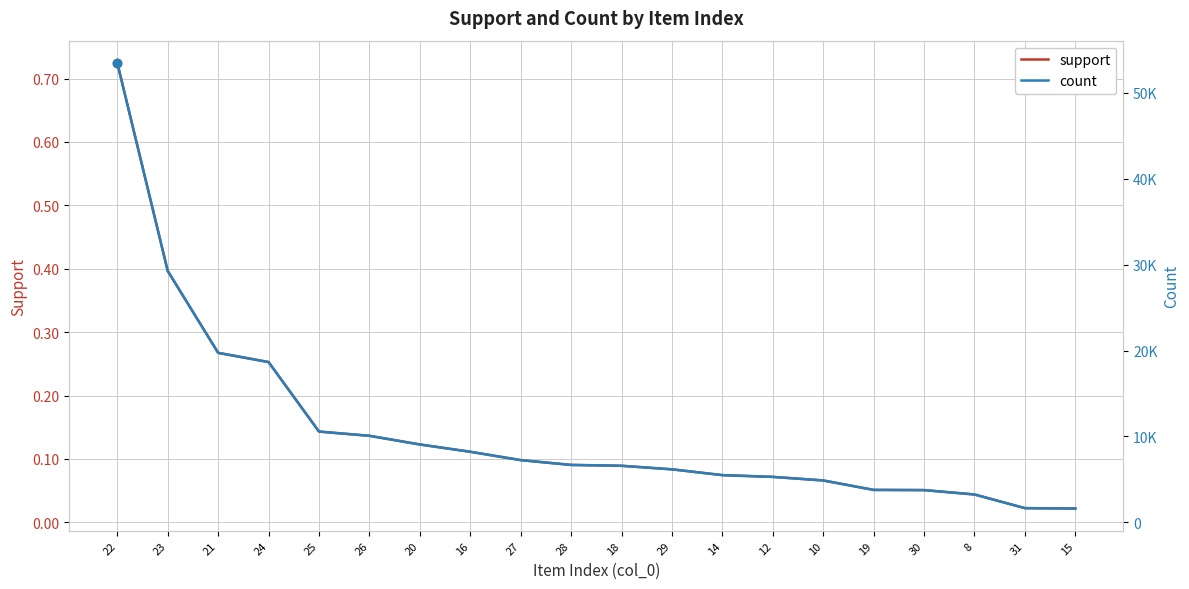

Rank the categories by support value from lowest to highest.

15, 31, 8, 30, 19, 10, 12, 14, 29, 18, 28, 27, 16, 20, 26, 25, 24, 21, 23, 22